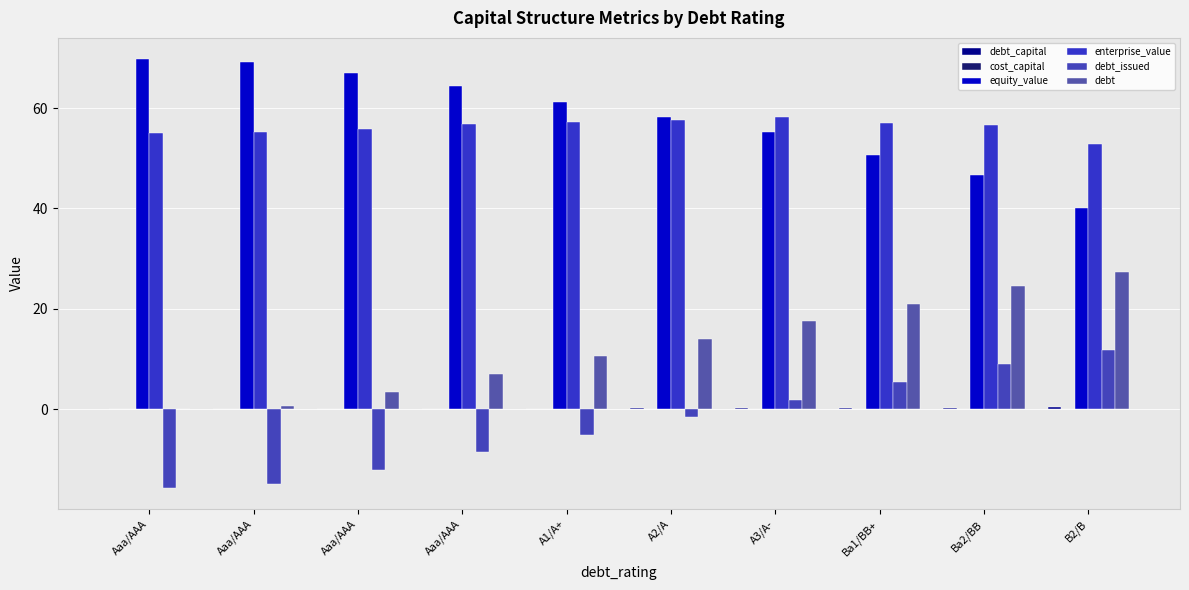

Which series has the largest range (max minus min)?

equity_value